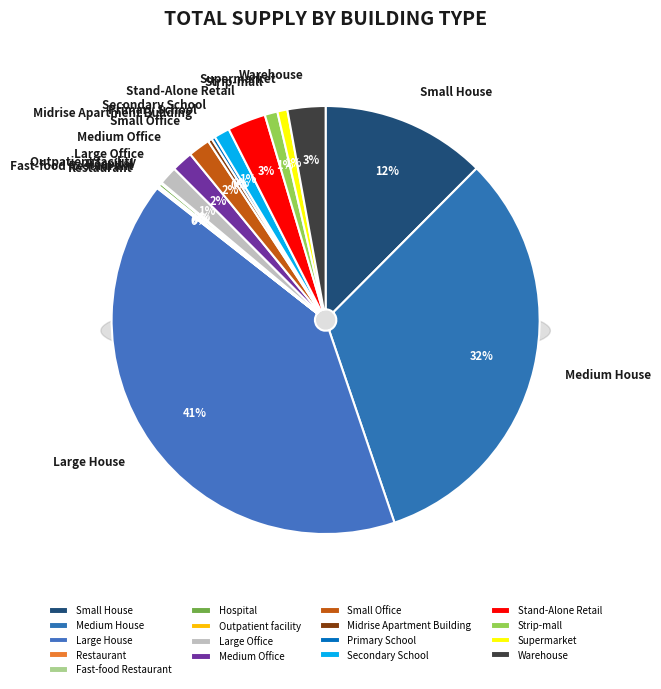

Which category has the biggest portion of the pie?

Large House